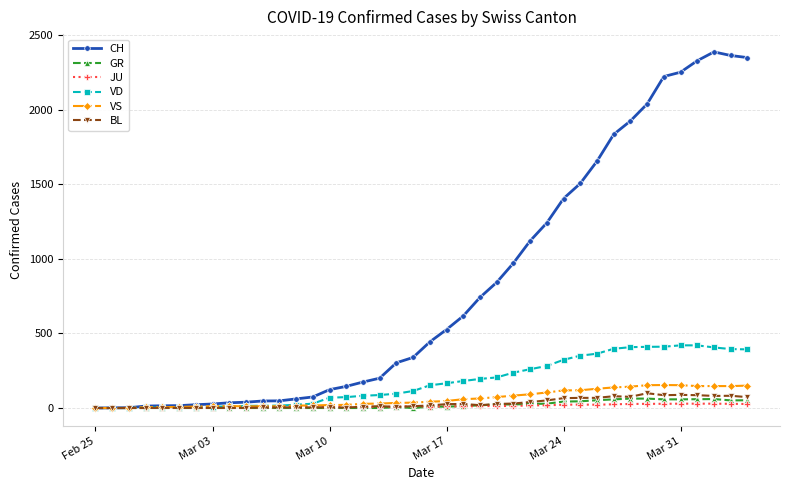

What is the sum of all GR values?

821